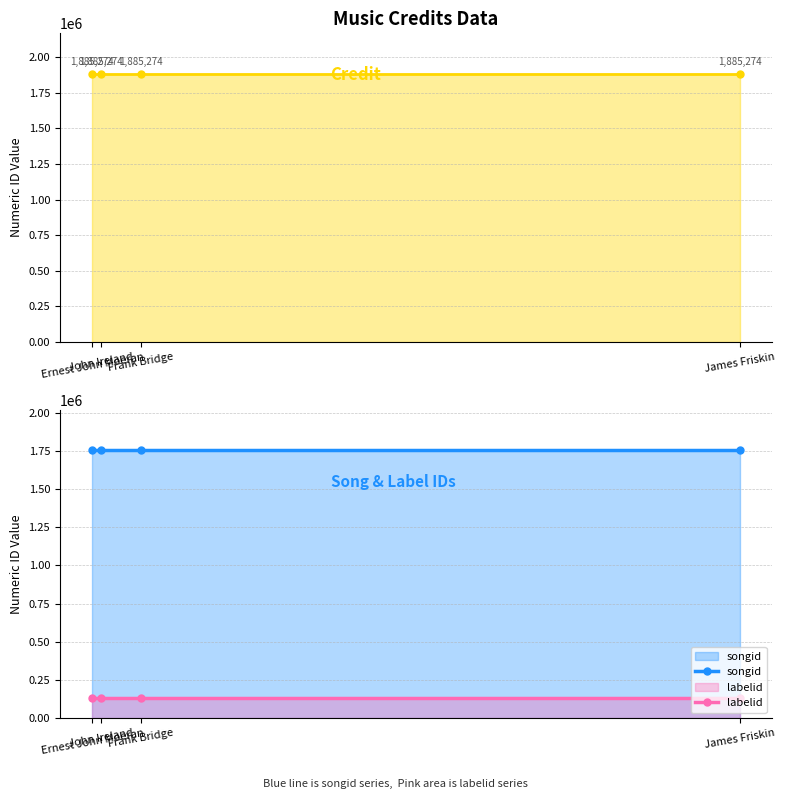

What is the sum of all songid values?

7020692